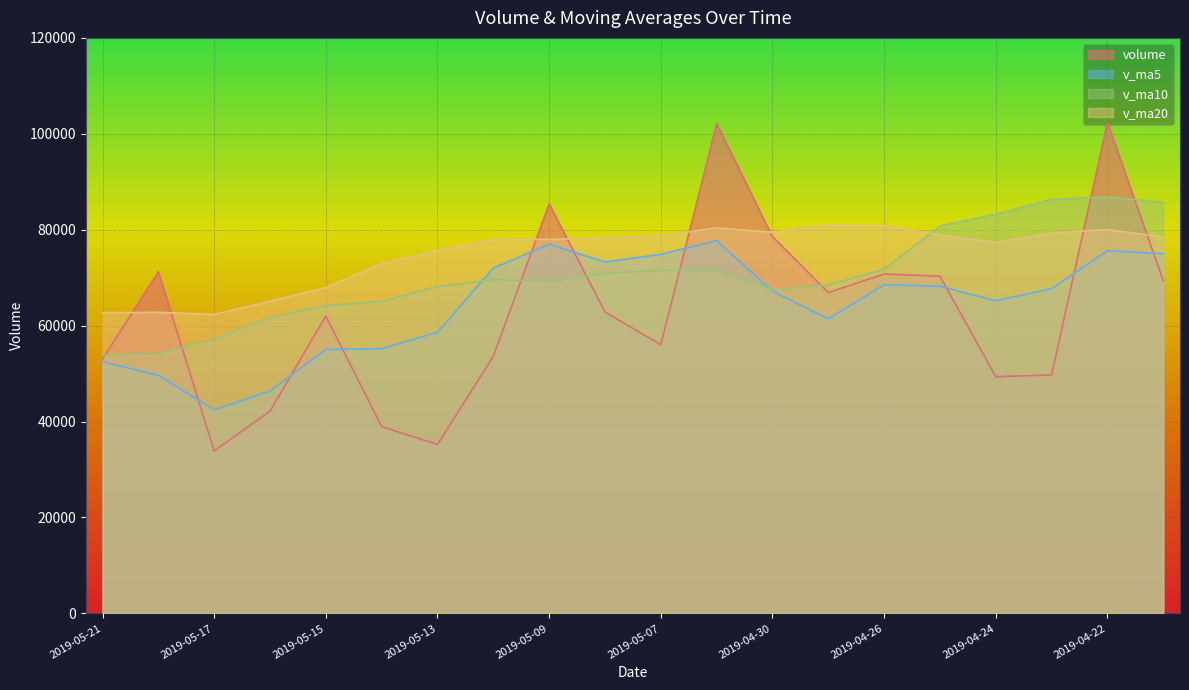

Is the value of v_ma20 at 2019-04-22 greater than the value of v_ma5 at 2019-04-26?

Yes